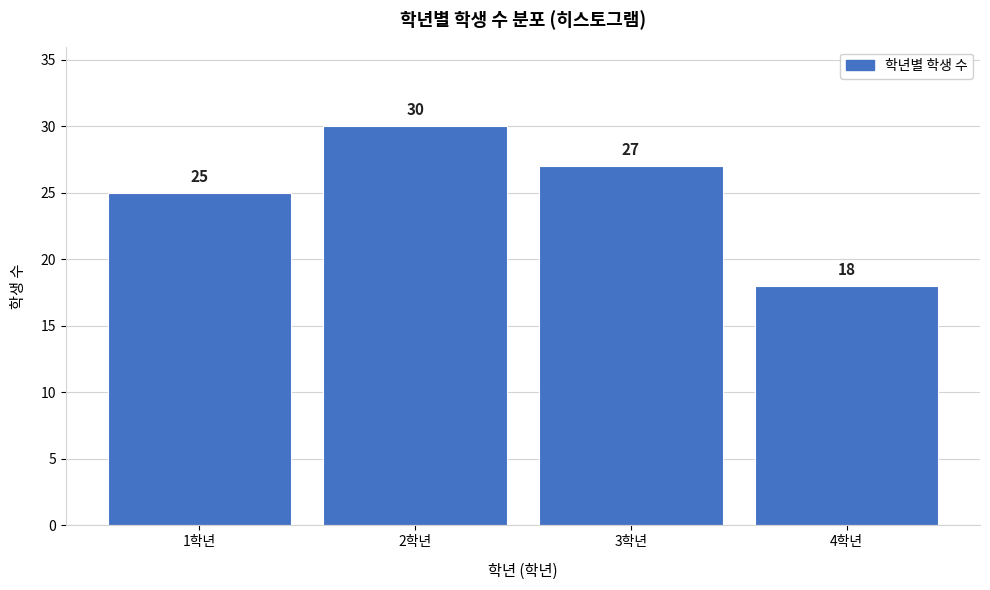

Reading left to right, what are all the values shown in this chart?

1학년=25	2학년=30	3학년=27	4학년=18